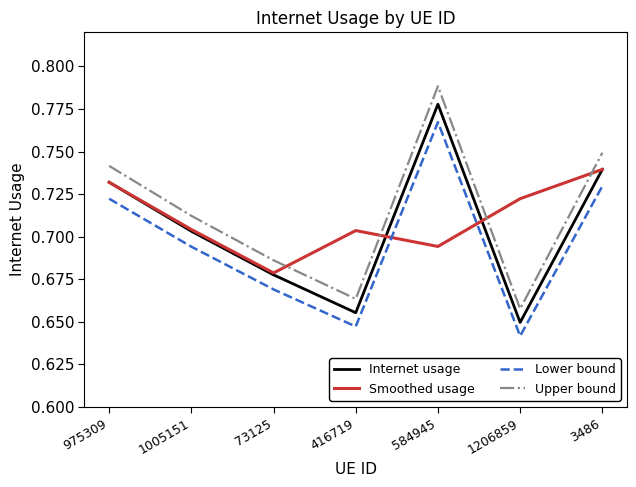

The Internet usage series shows 1.2 at 975309. True or false?

False